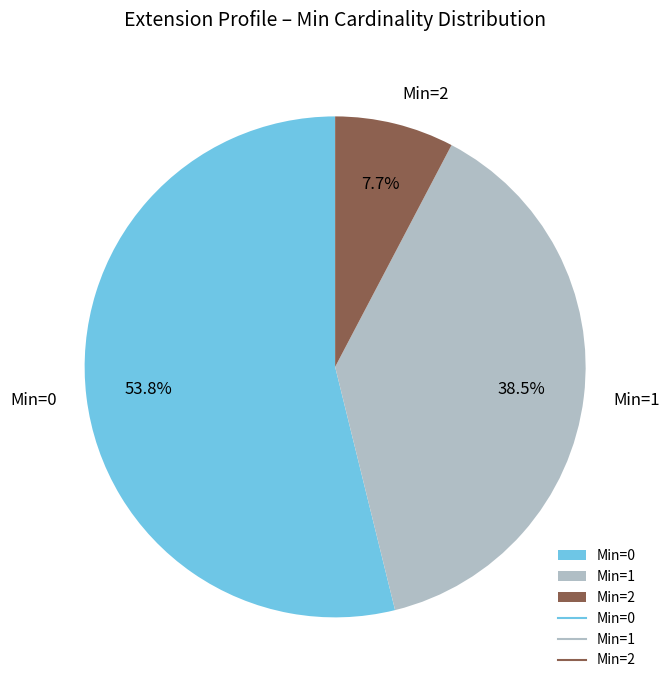

Rank the categories by value from highest to lowest.

Min=0, Min=1, Min=2